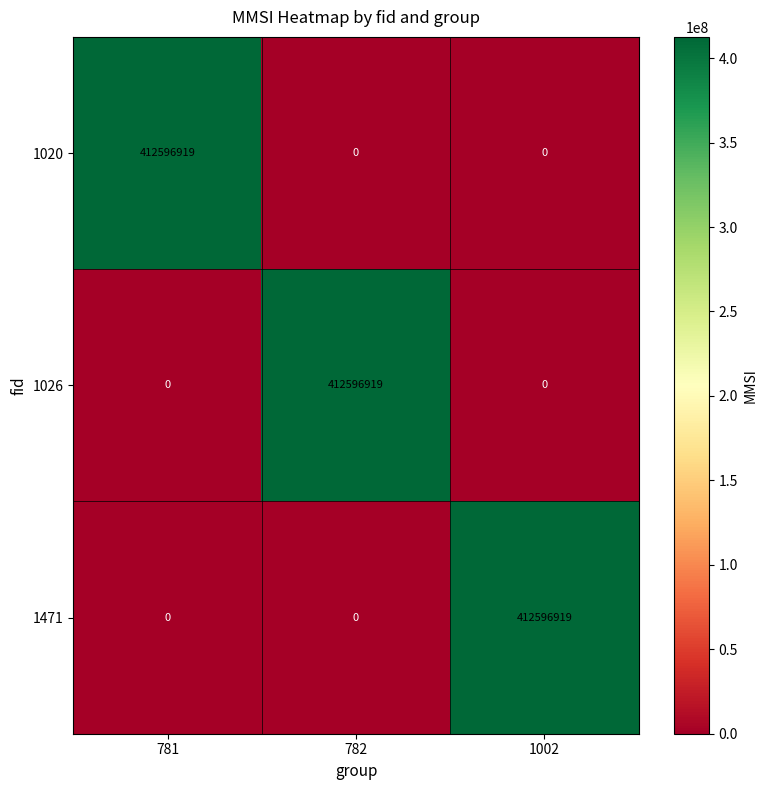

How many values in 1026 are above zero?

1